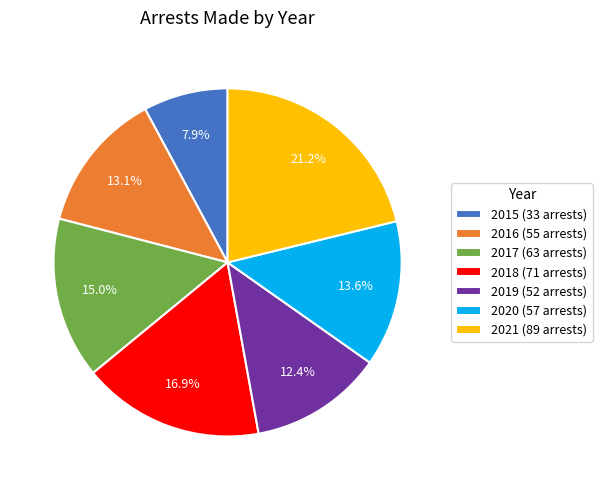

To the nearest percent, what portion does 2020 represent?

14%